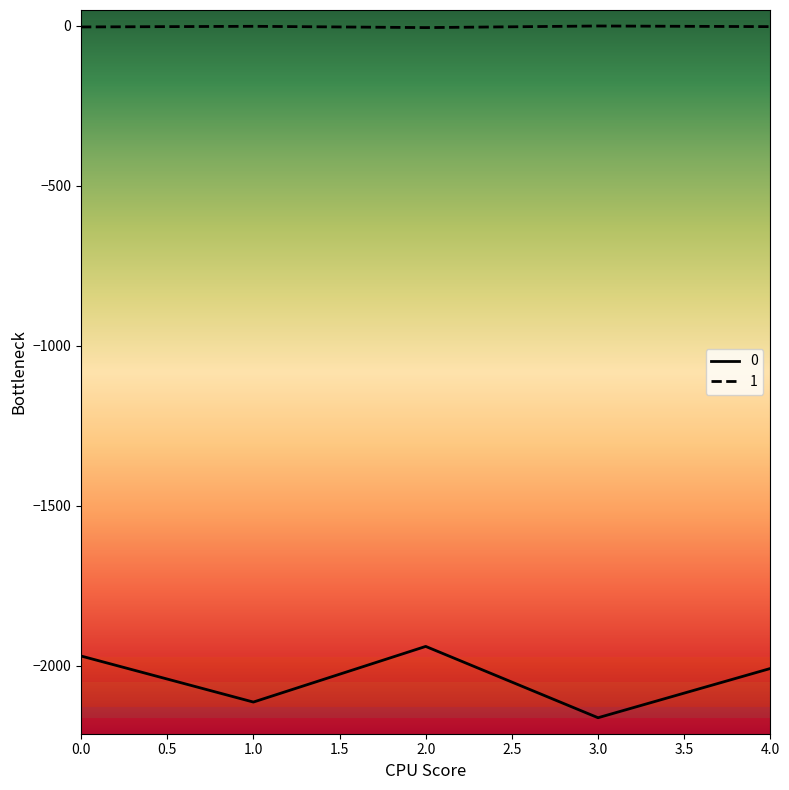

True or false: 1 and 0 cross at least once.

False